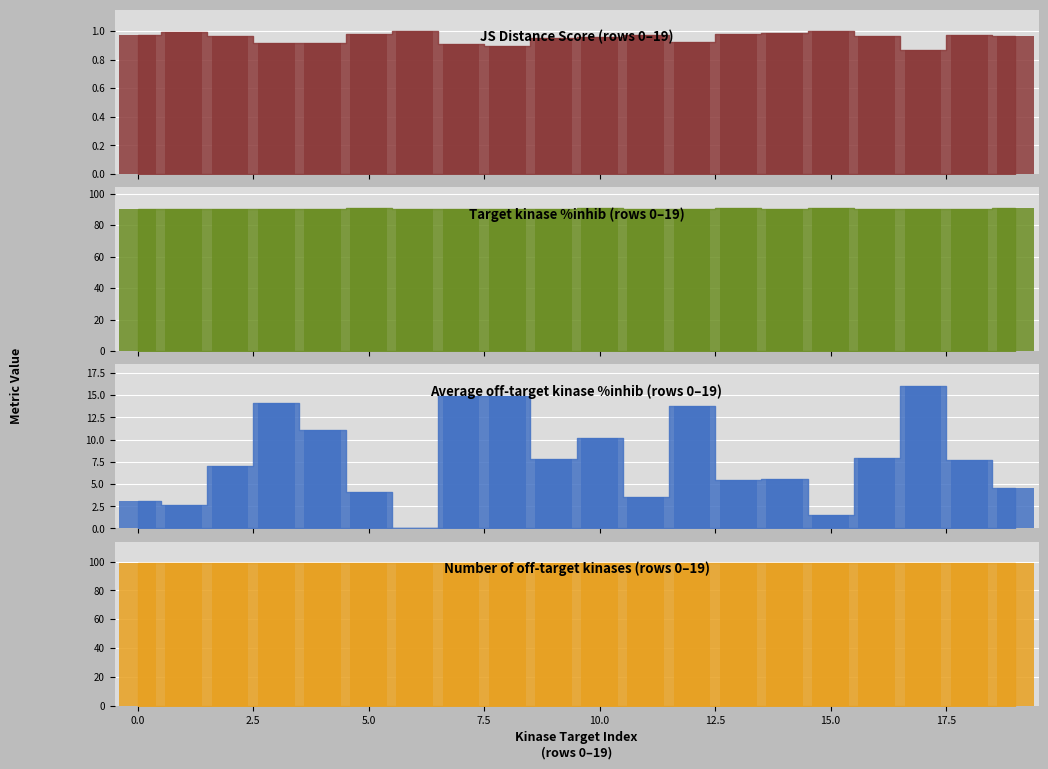

True or false: Target kinase %inhib has a value of 90.1 at 9.

True